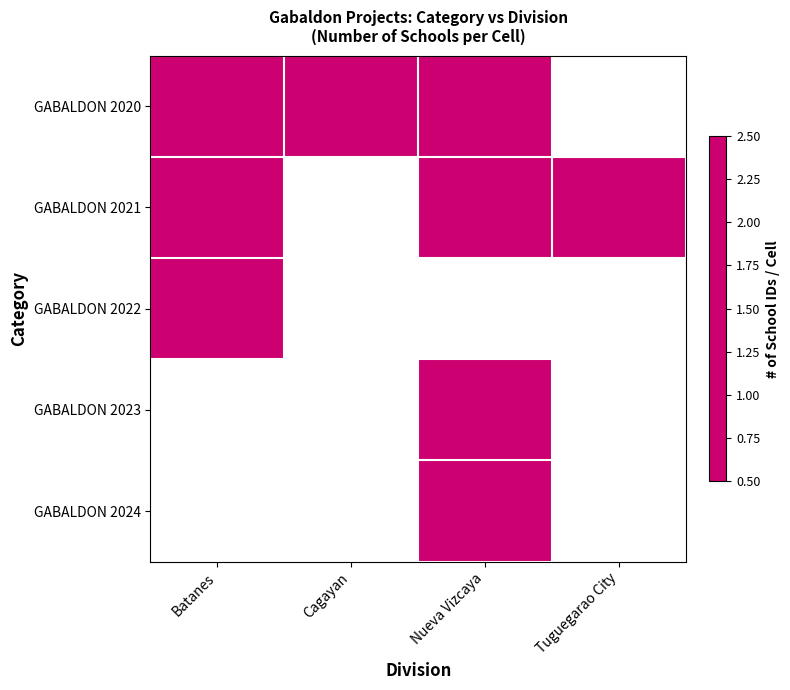

Is the value of GABALDON 2023 at Cagayan greater than the value of GABALDON 2024 at Batanes?

No